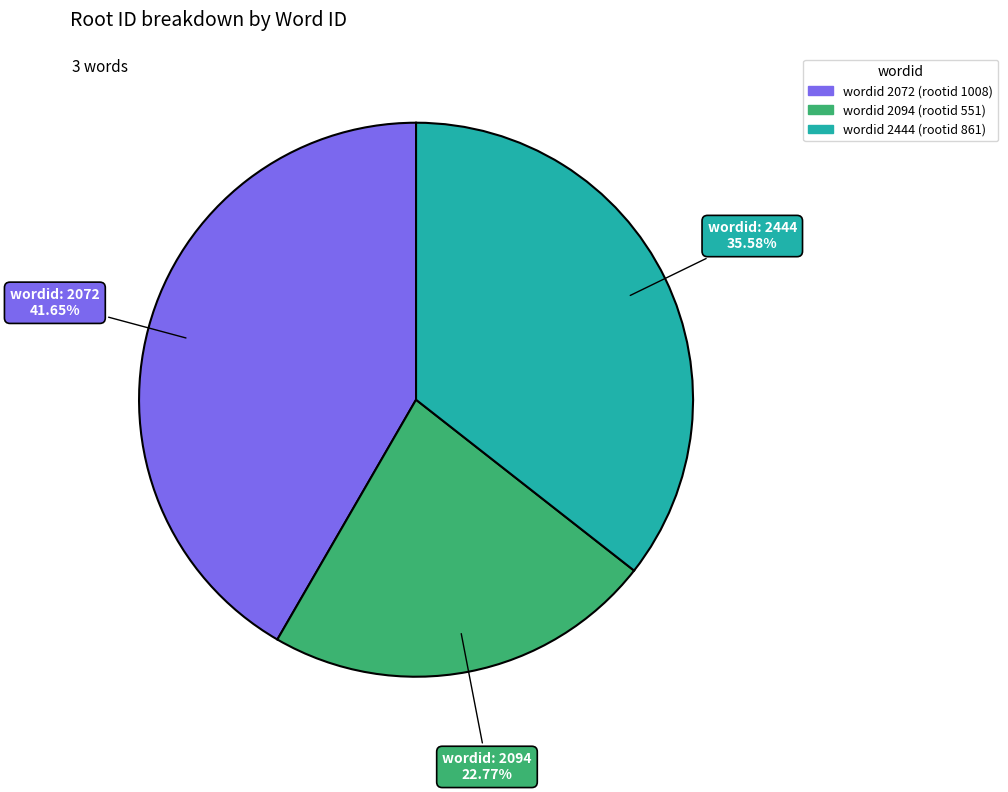

Does any single category account for the majority?

No